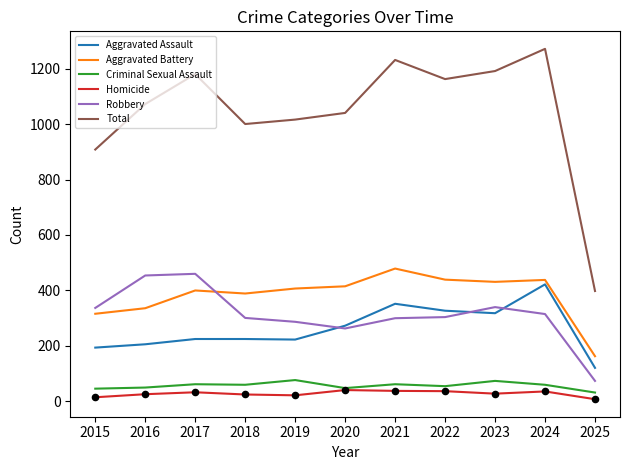

What are all the series names shown in the legend?

Aggravated Assault, Aggravated Battery, Criminal Sexual Assault, Homicide, Robbery, Total